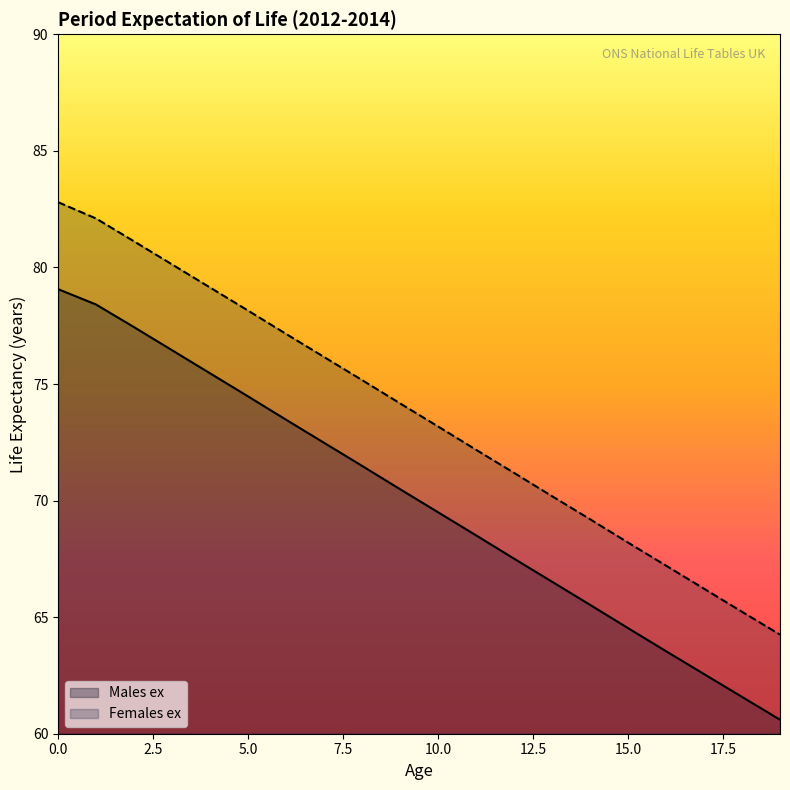

Rank the series at 15.0 from lowest to highest value.

Males ex, Females ex